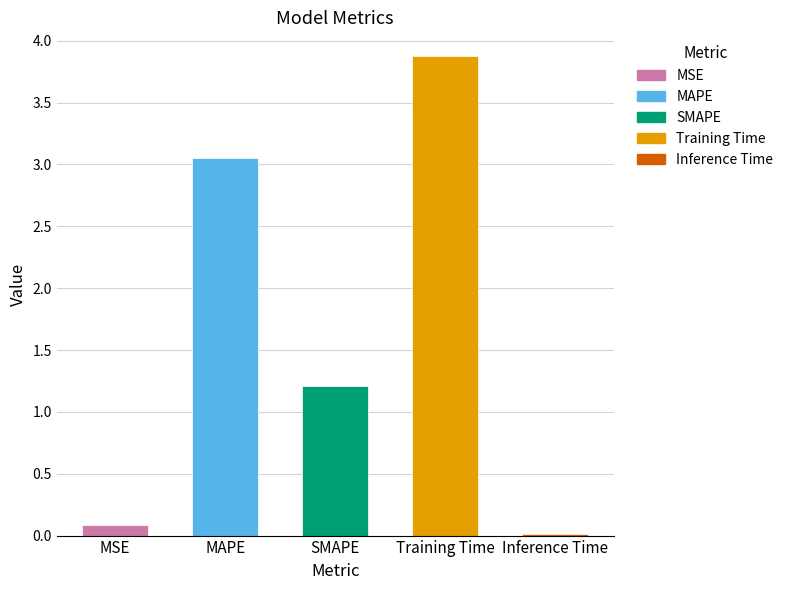

Is it true that the value at SMAPE is 0.6?

False